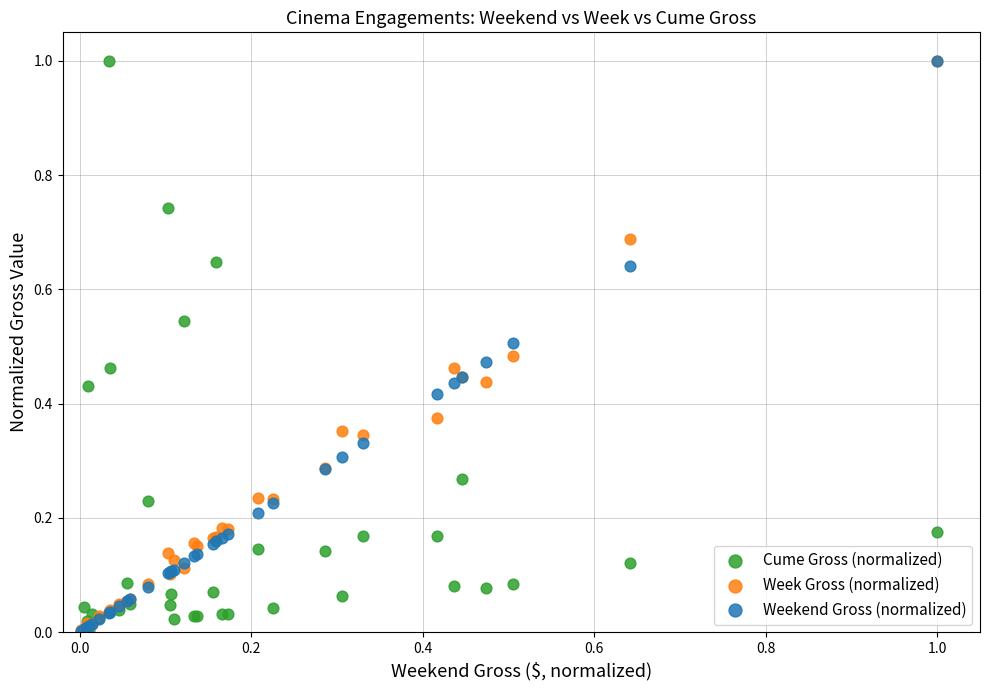

What are all the series names shown in the legend?

Cume Gross (normalized), Week Gross (normalized), Weekend Gross (normalized)